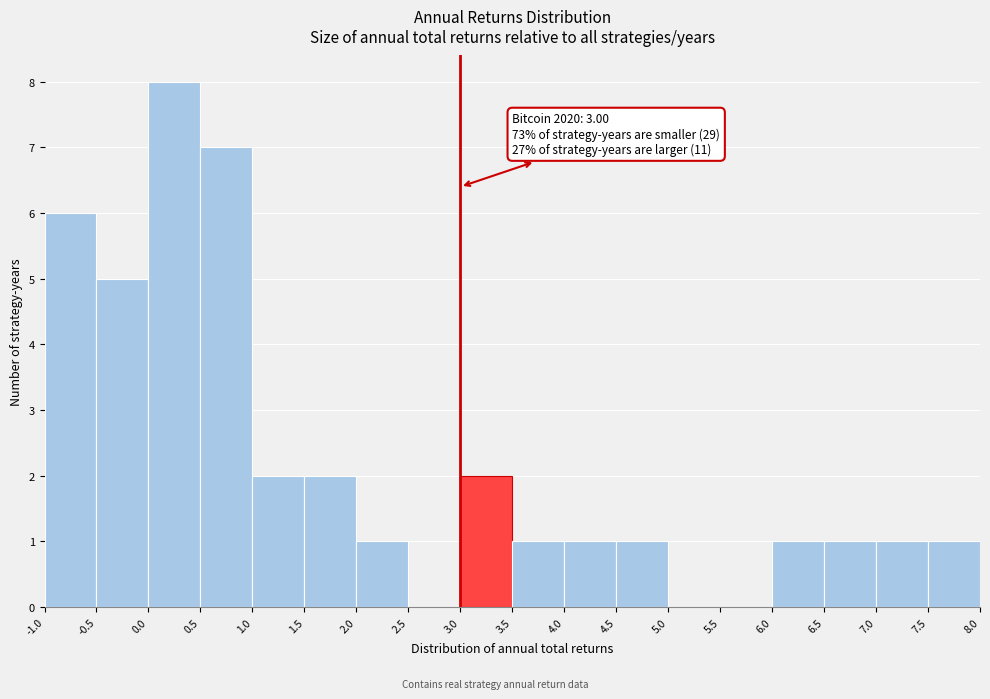

Which range on the x-axis has the tallest bar?

0.0 to 0.5